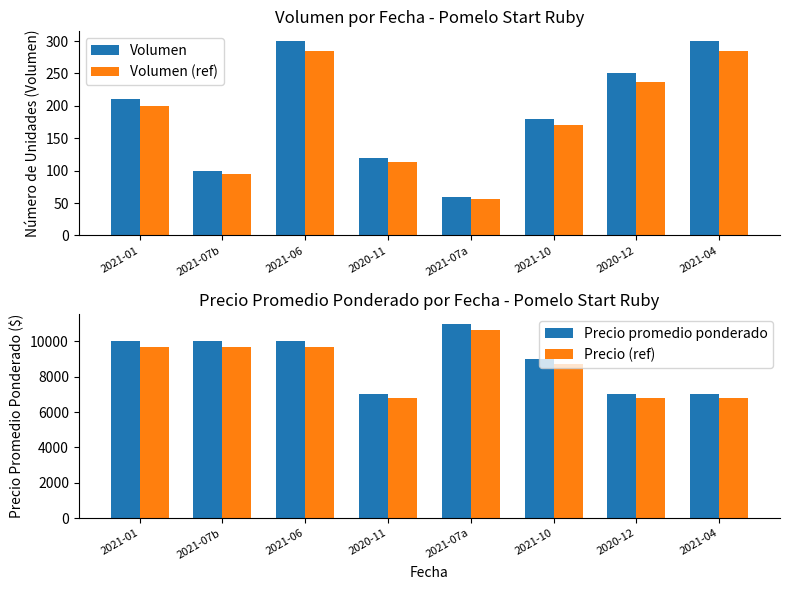

How many data points in Volumen are less than 210?

4